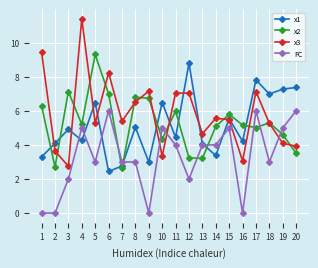

What is the difference between the second highest and minimum values in the x2 series?

4.5